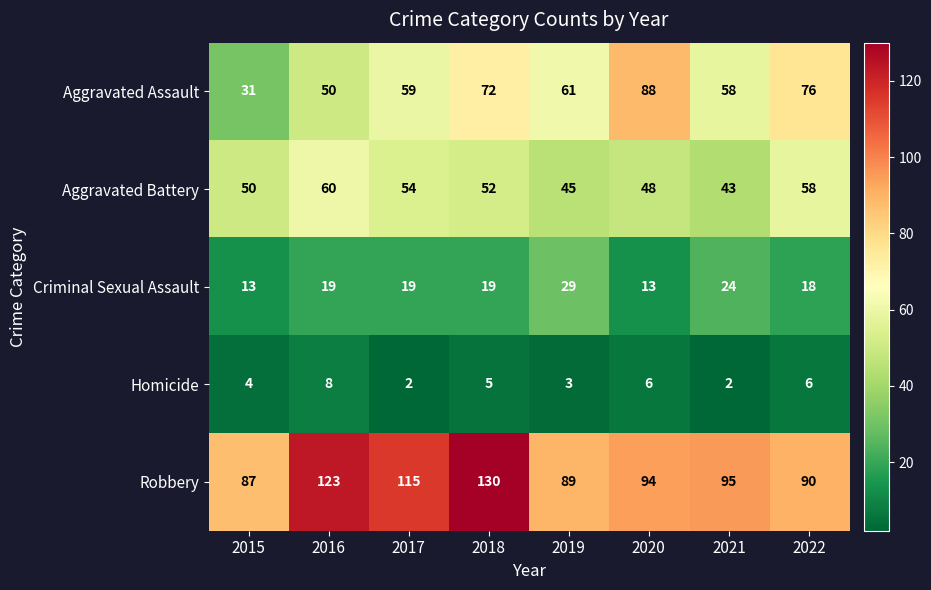

What is the greatest value displayed?

130